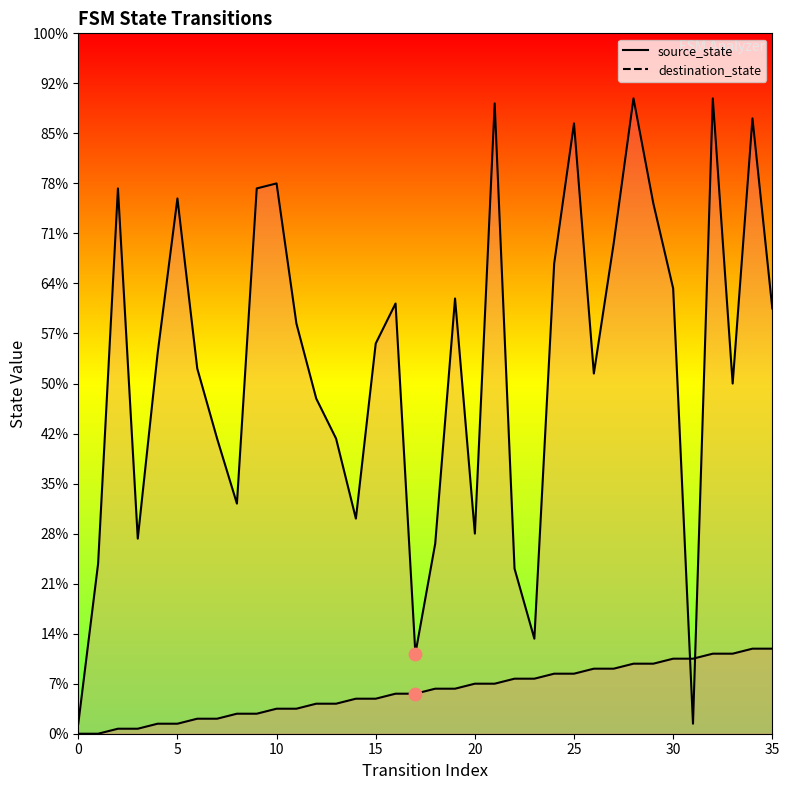

What is the total value across all series at 14?

50